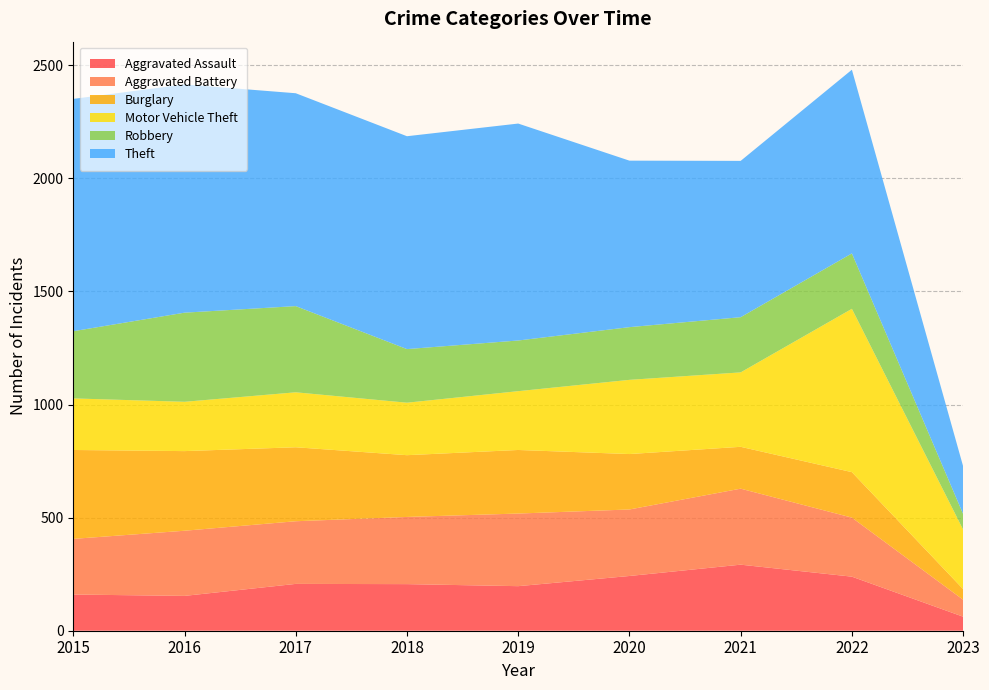

Reading left to right, list all the values displayed in this chart.

Aggravated Assault: 160	154	207	206	197	242	292	239	62
Aggravated Battery: 246	288	277	297	321	294	336	261	75
Burglary: 393	352	327	273	281	245	185	201	47
Motor Vehicle Theft: 228	218	243	232	260	328	329	722	263
Robbery: 297	394	381	237	224	233	244	245	69
Theft: 1027	1009	941	941	959	736	691	812	211